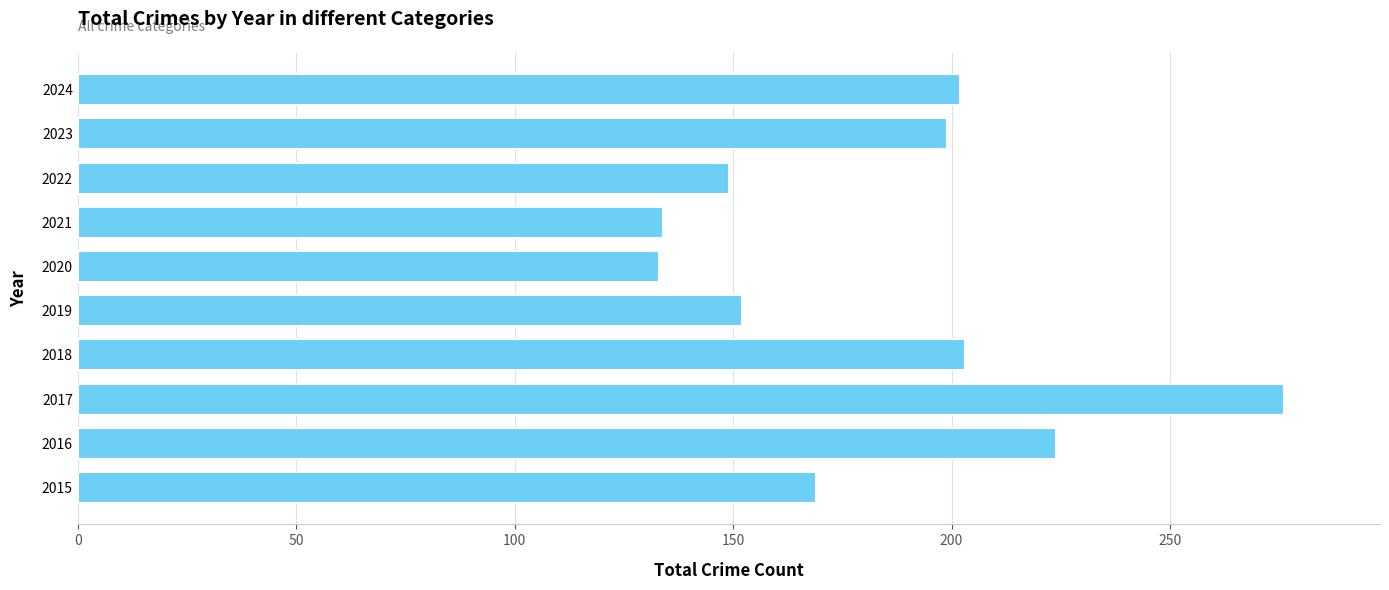

What is the difference between the maximum and minimum values?

143